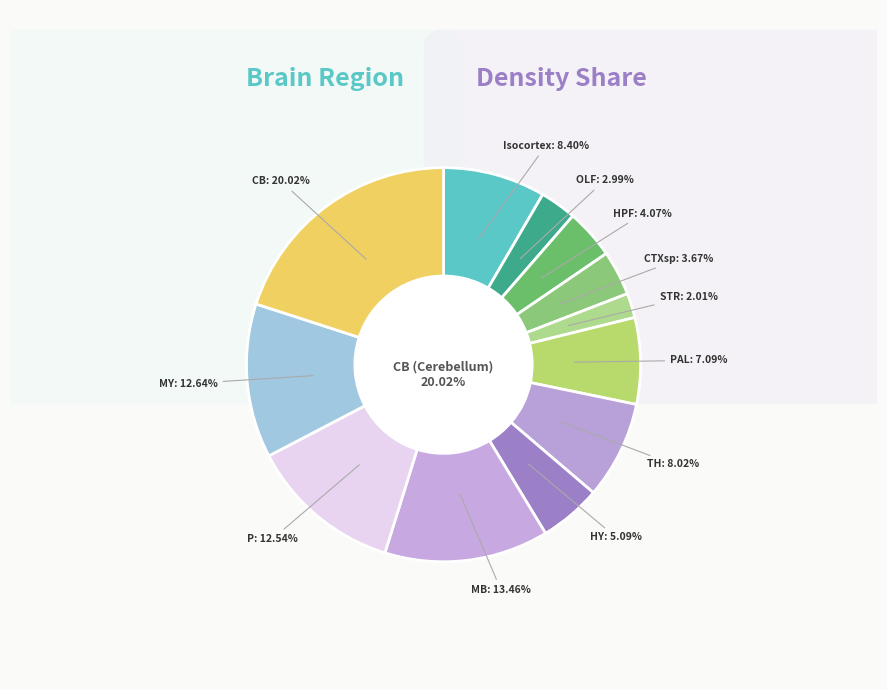

Is there a majority slice in this chart?

No